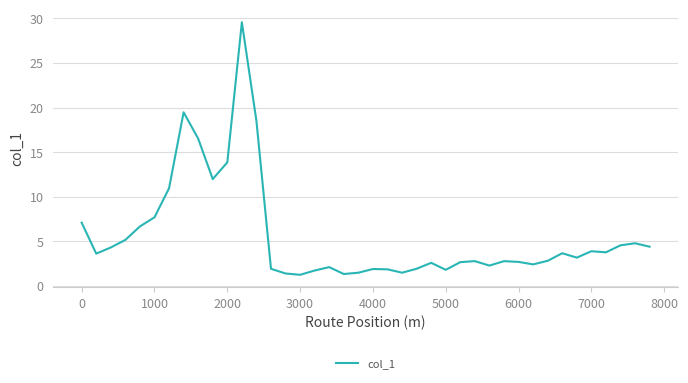

What is the smallest value displayed?

1.2